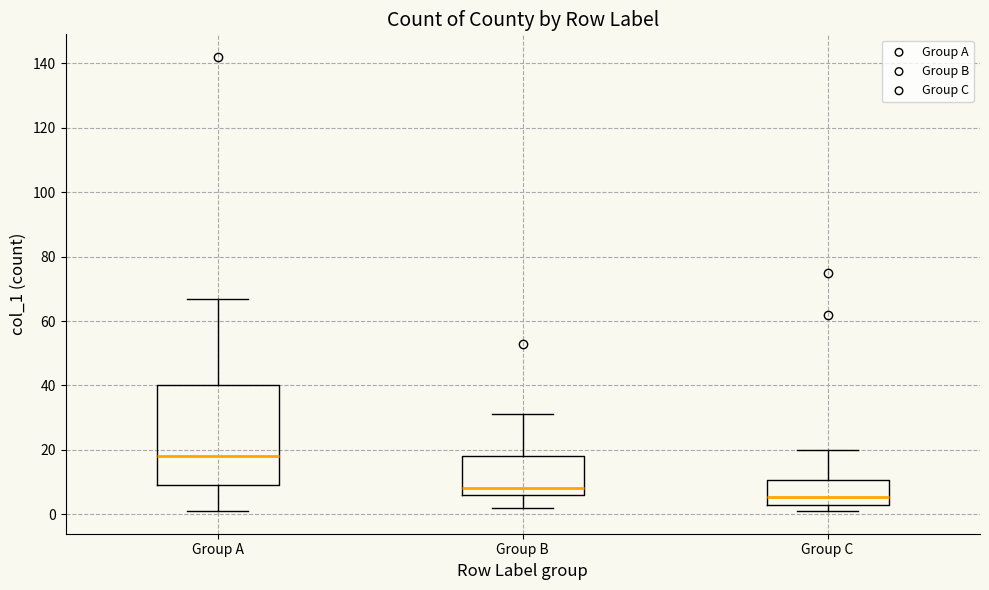

Comparing the boxes themselves (not the whiskers), which one is the tallest?

Group A